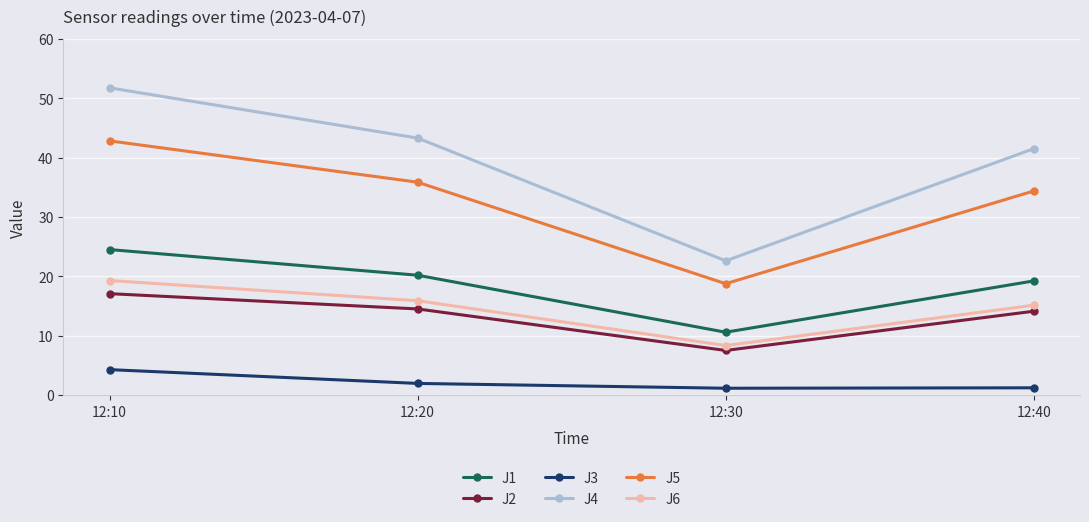

True or false: J4 and J2 cross at least once.

False